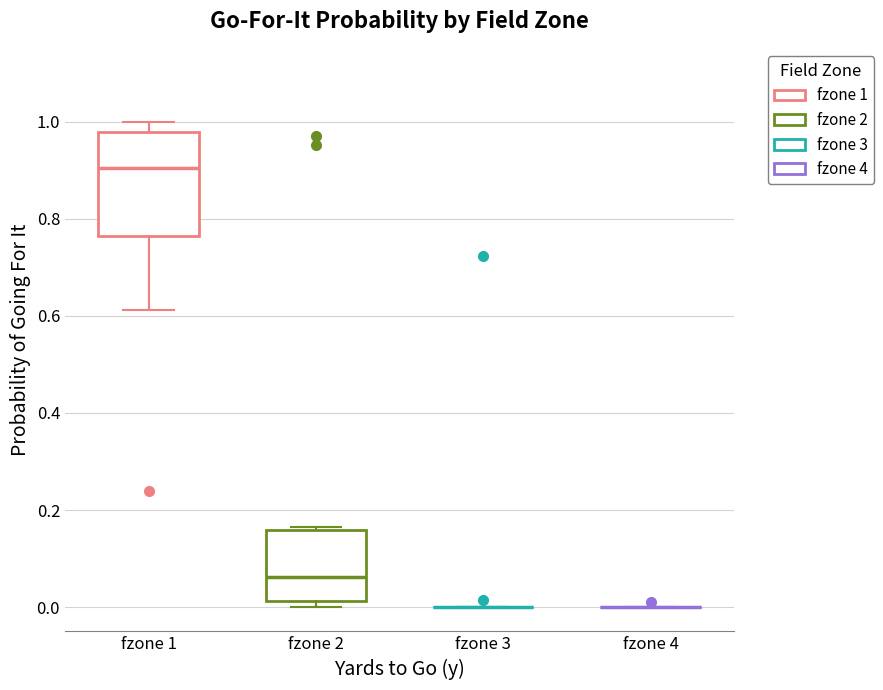

Reading left to right, read every box against the y-axis: the position of its median line, the range the box covers, and the ends of its whiskers. The values are not printed on the chart, so give them approximately, as read against the axis.

fzone 1: median 0.90, box 0.76 to 0.98, whiskers 0.62 to 1.00
fzone 2: median 0.06, box 0.02 to 0.16, whiskers 0.00 to 0.16
fzone 3: box collapsed to a line at 0.00, whiskers 0.00 to 0.00
fzone 4: box collapsed to a line at 0.00, whiskers 0.00 to 0.00